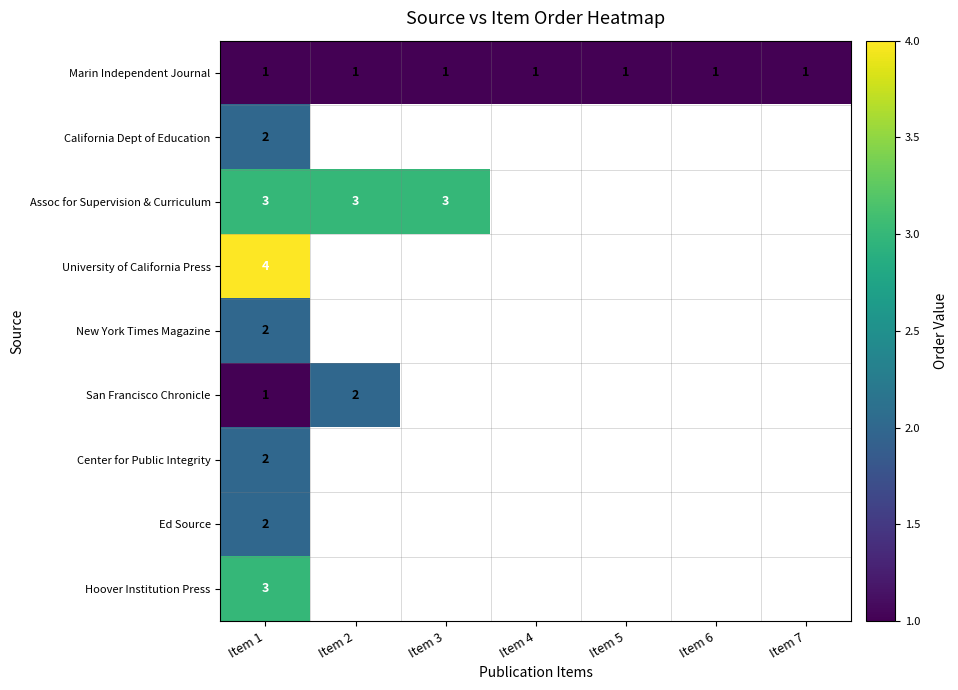

What is the total value across all series at Item 1?

20